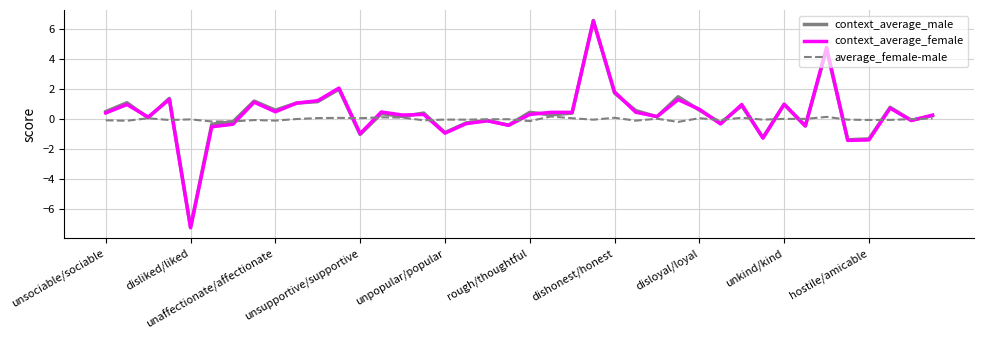

What is the smallest value displayed?

-7.3